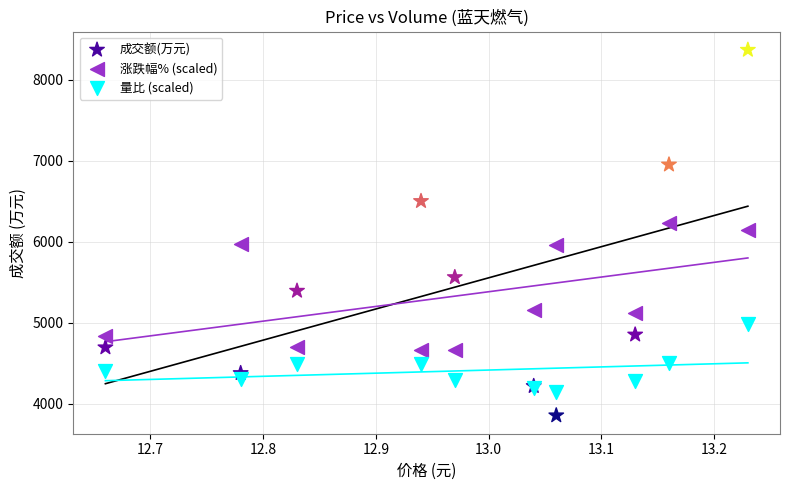

Which series has the widest spread of Y values?

成交额(万元)